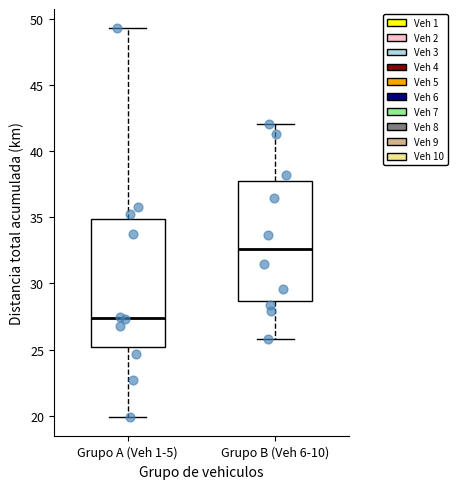

Reading left to right, transcribe this box plot: for each box, give where its median line is, the range the box spans, and where its two whiskers end, as read against the y-axis. The values are not printed on the chart, so give them approximately, as read against the axis.

Grupo A (Veh 1-5): median 27.5, box 25.0 to 35.0, whiskers 20.0 to 49.5
Grupo B (Veh 6-10): median 32.5, box 28.5 to 38.0, whiskers 26.0 to 42.0